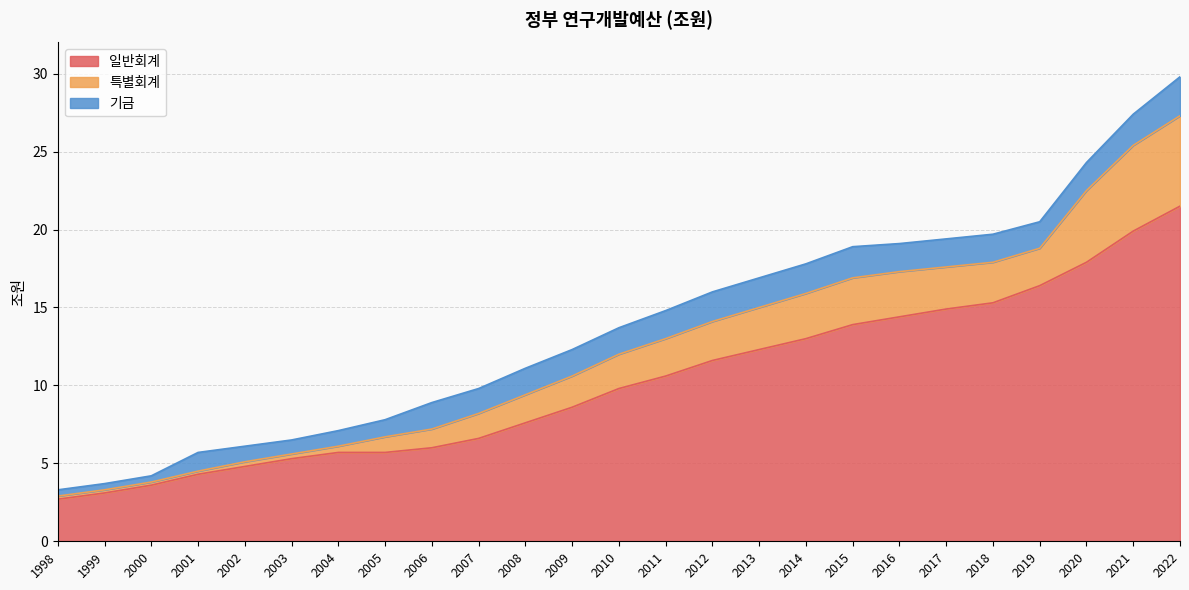

Where is the first local maximum for 특별회계?

2015